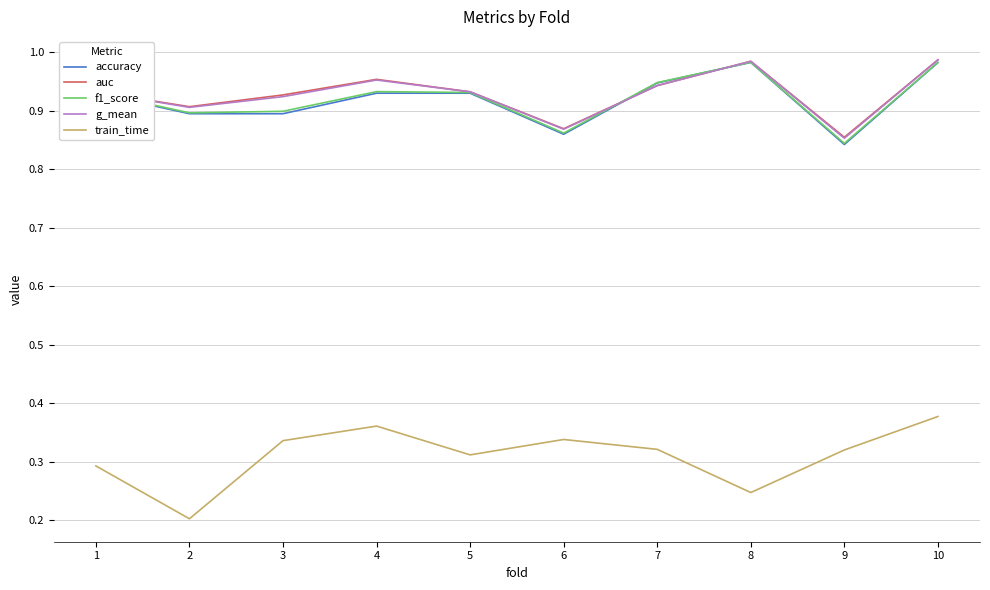

True or false: train_time and g_mean intersect in this chart.

False